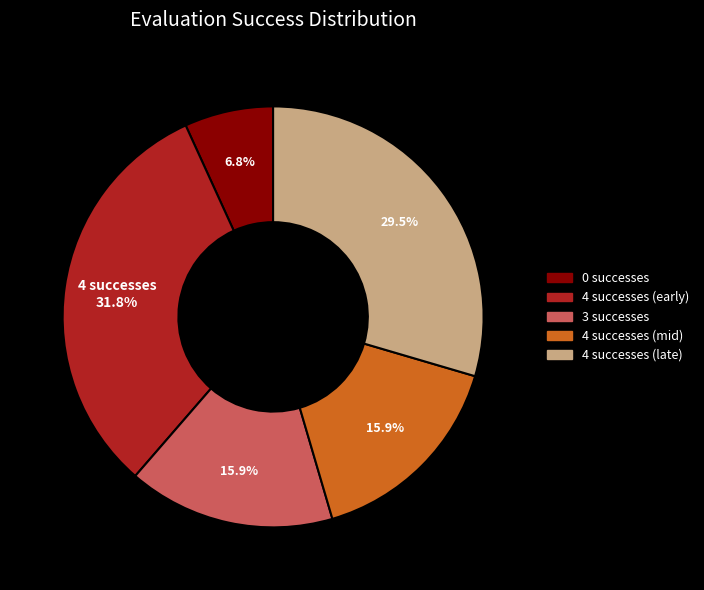

Which has a higher value, 4 successes (early) or 3 successes?

4 successes (early)